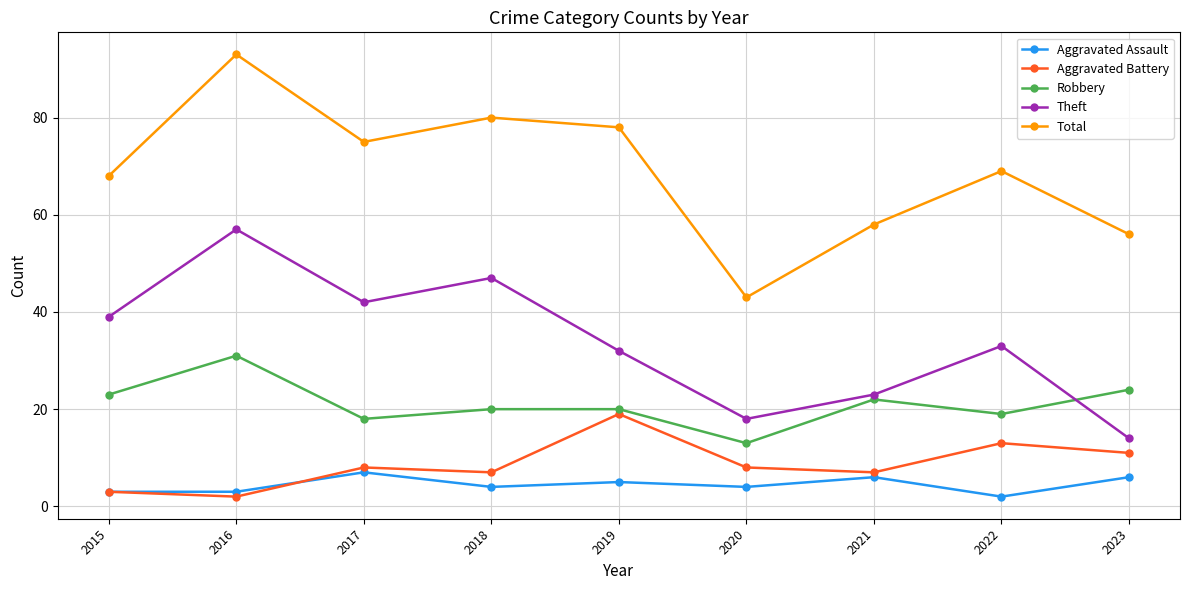

What is the sum of the Aggravated Battery values at 2020 and 2022?

21